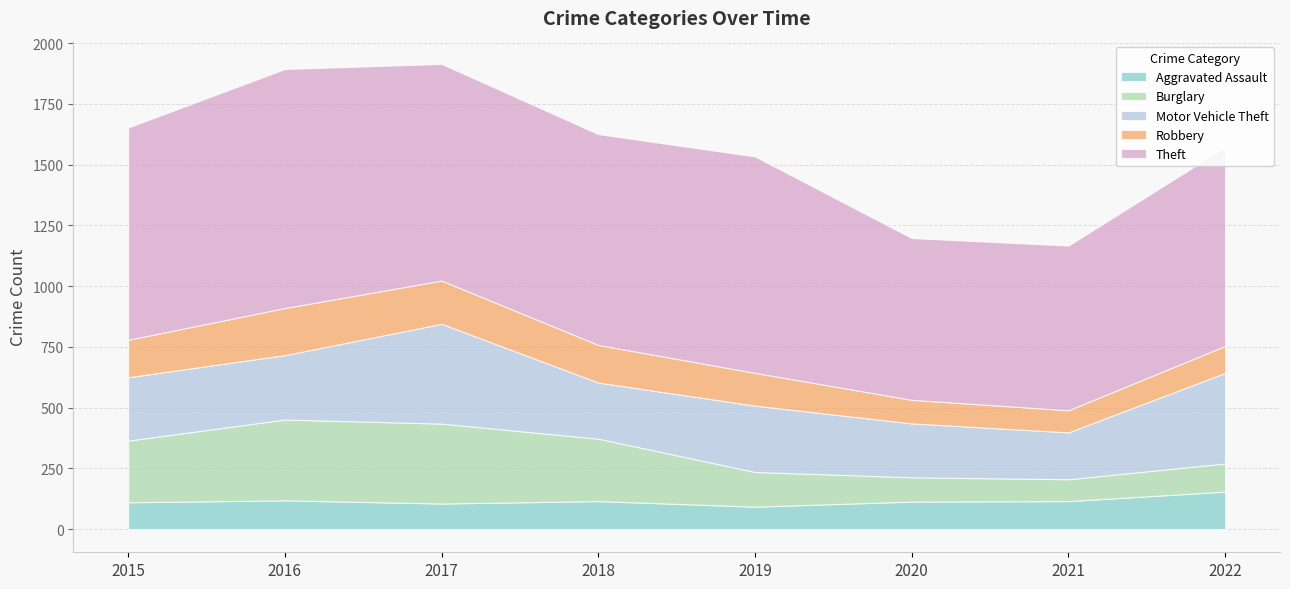

True or false: Robbery and Motor Vehicle Theft intersect in this chart.

False